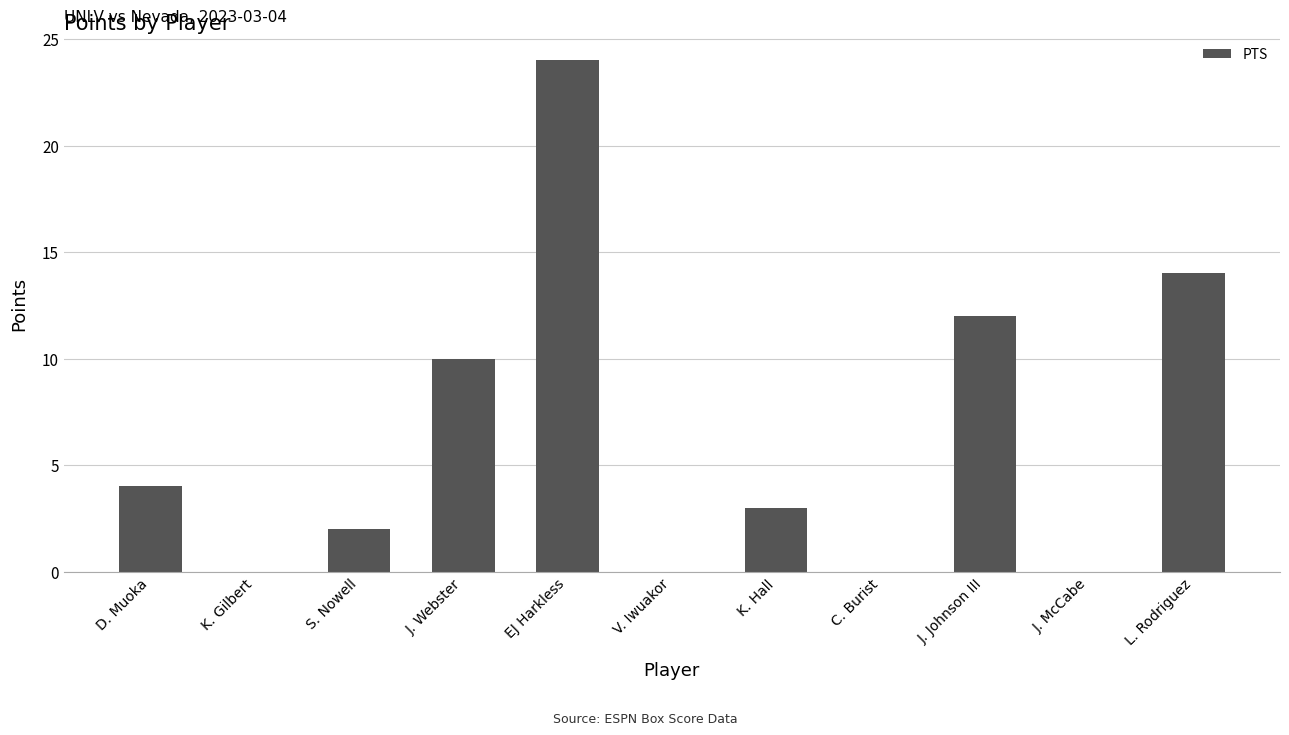

How many series are shown in this chart?

1